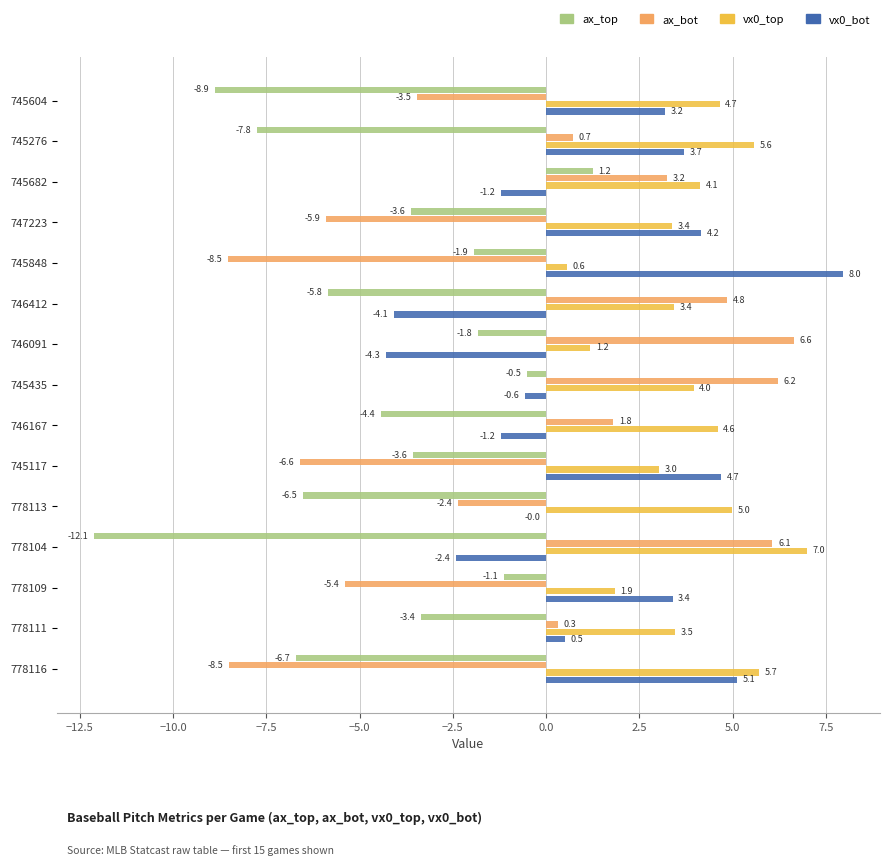

The ax_bot series shows 5.6 at 745682. True or false?

False